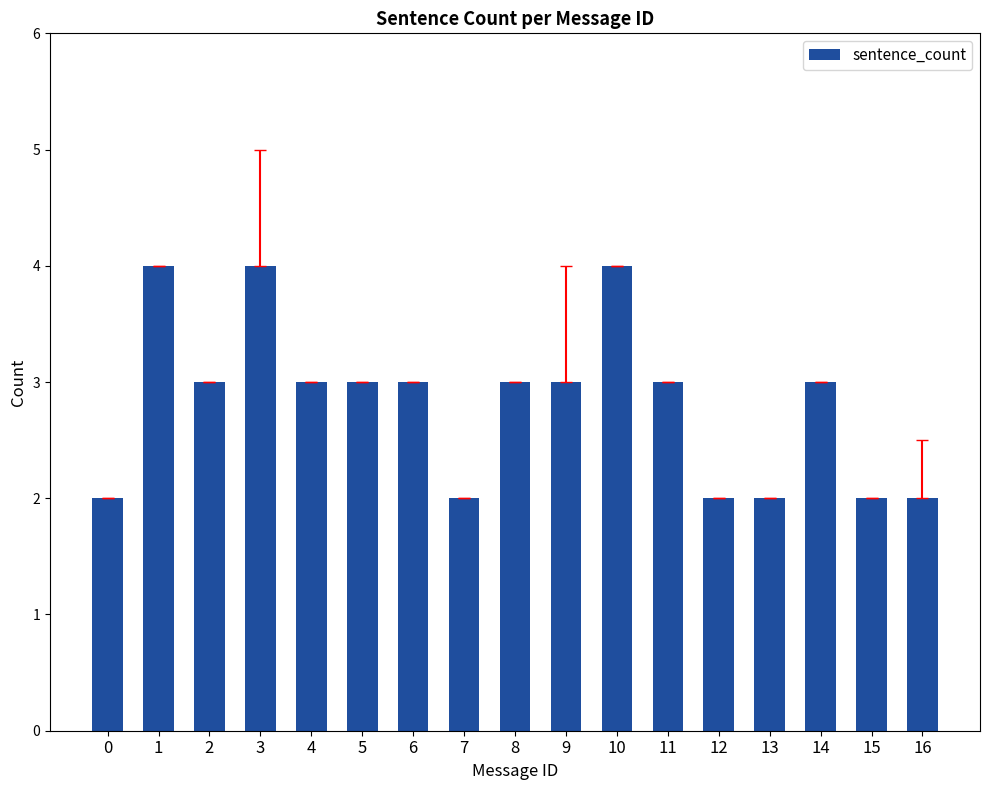

What is the minimum value shown in the chart?

2